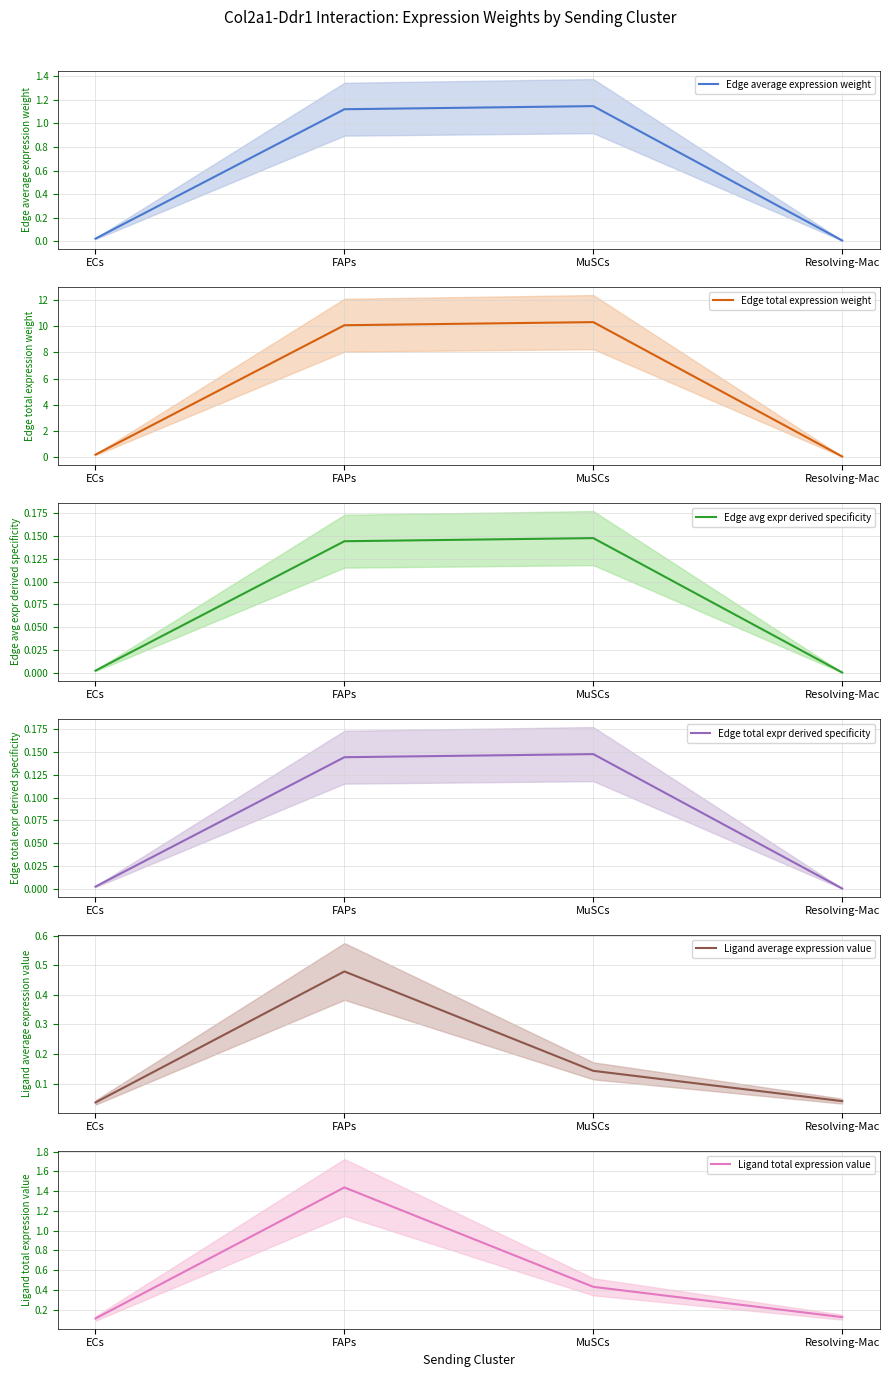

Is it true that Edge avg expr derived specificity equals 0.1 at MuSCs?

False